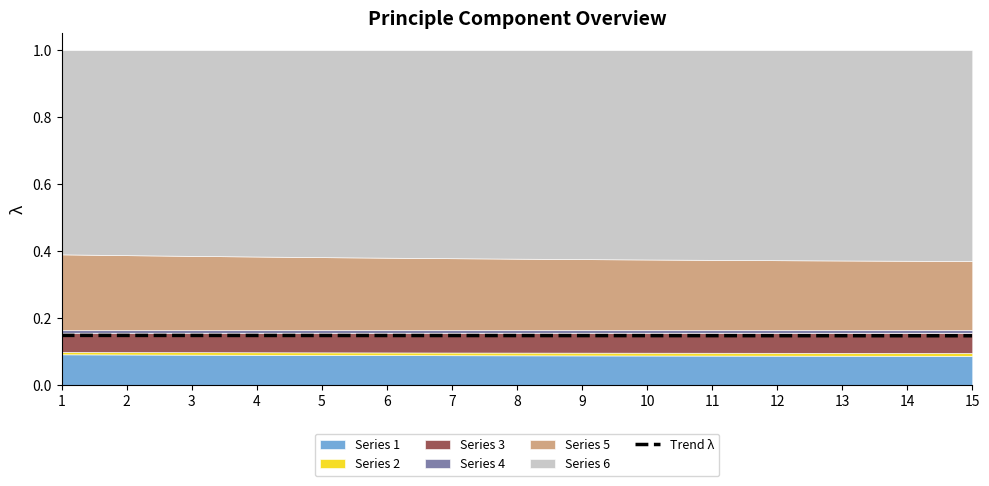

True or false: there are more than 2 points higher than both neighbors.

False